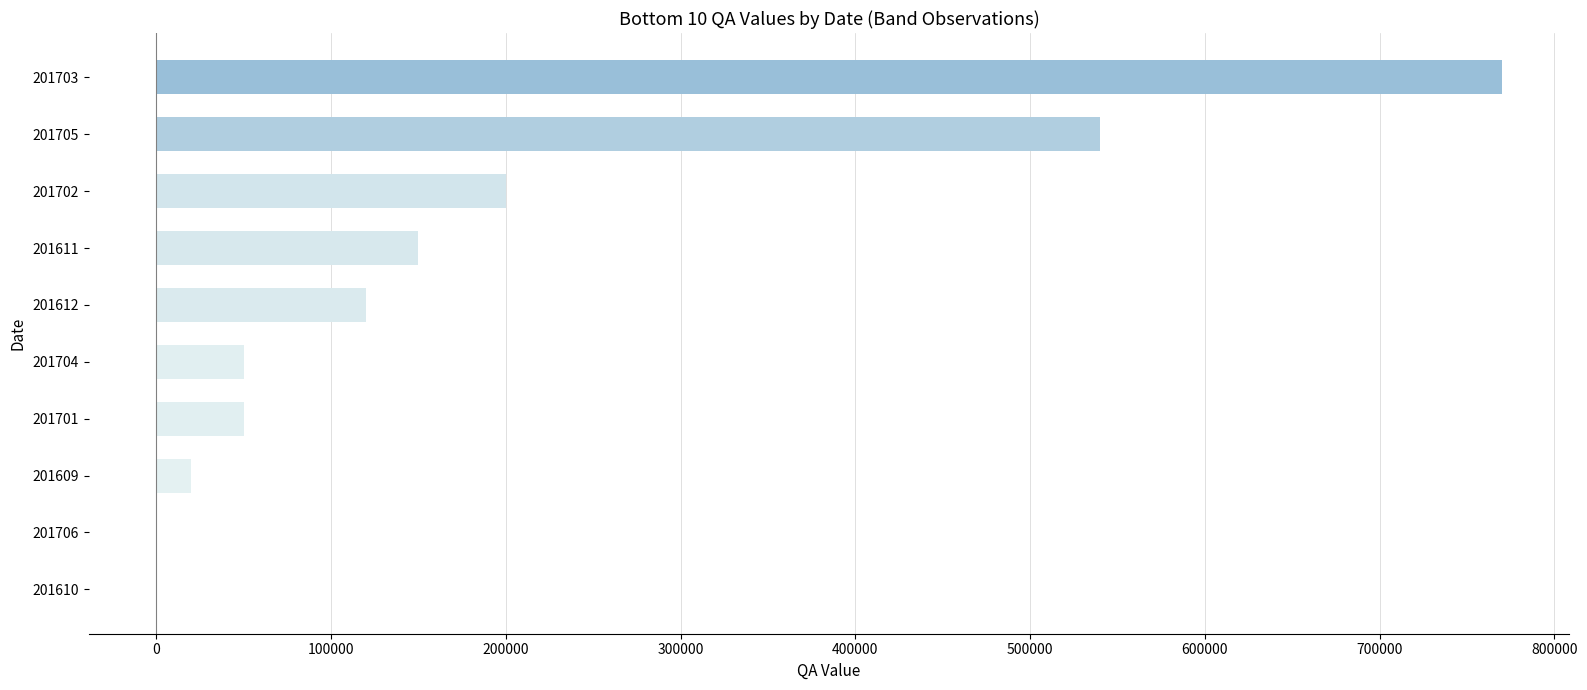

What is the greatest value displayed?

770000